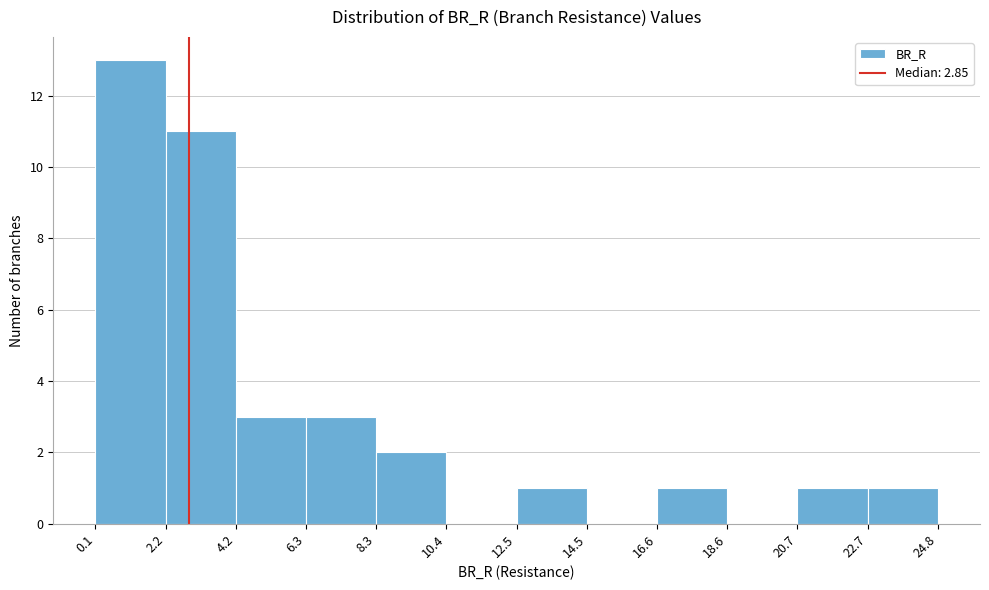

How tall is the bar that spans 8.3 to 10.4 on the x-axis? The values are not printed on the chart, so give them approximately, as read against the axis.

2